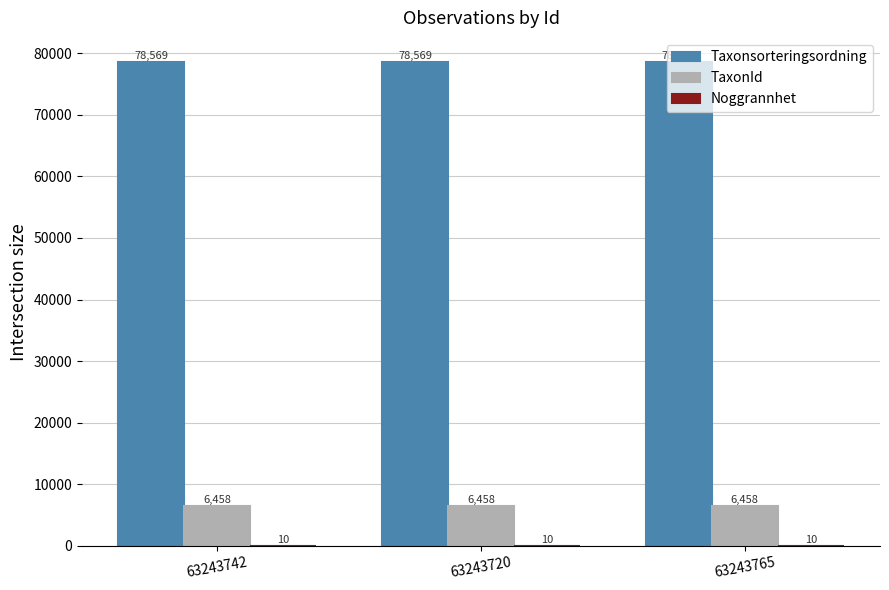

What is the sum of all Taxonsorteringsordning values?

235707